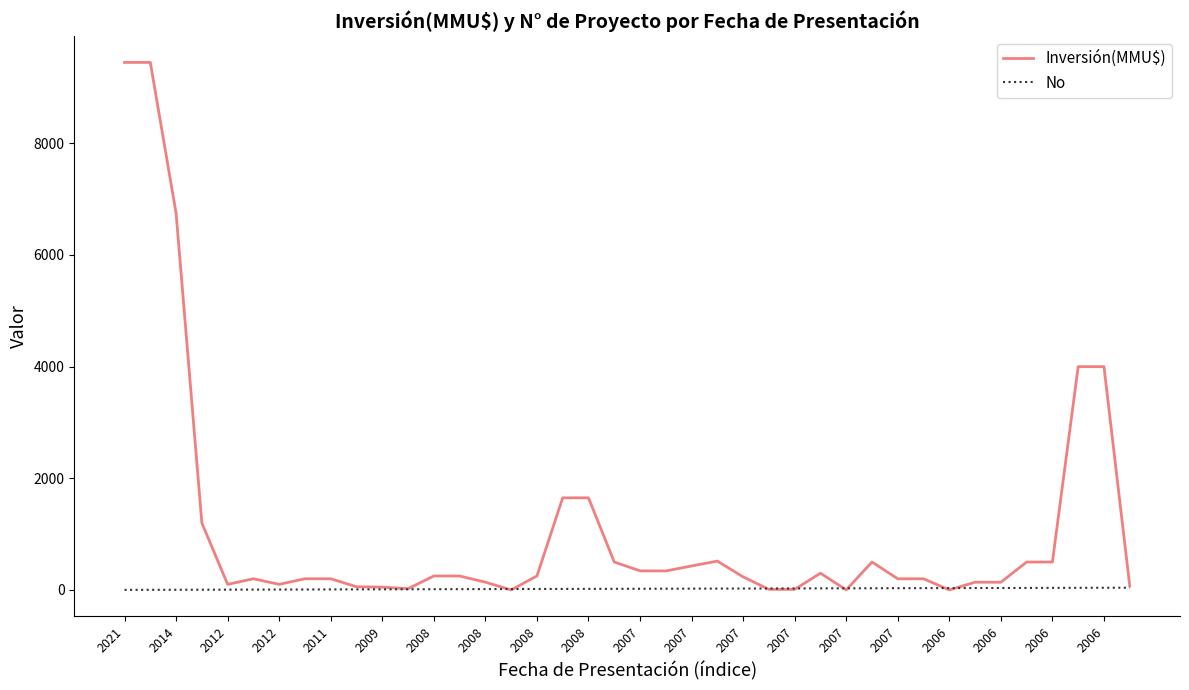

List the series in order of their overall mean, lowest first.

No, Inversión(MMU$)